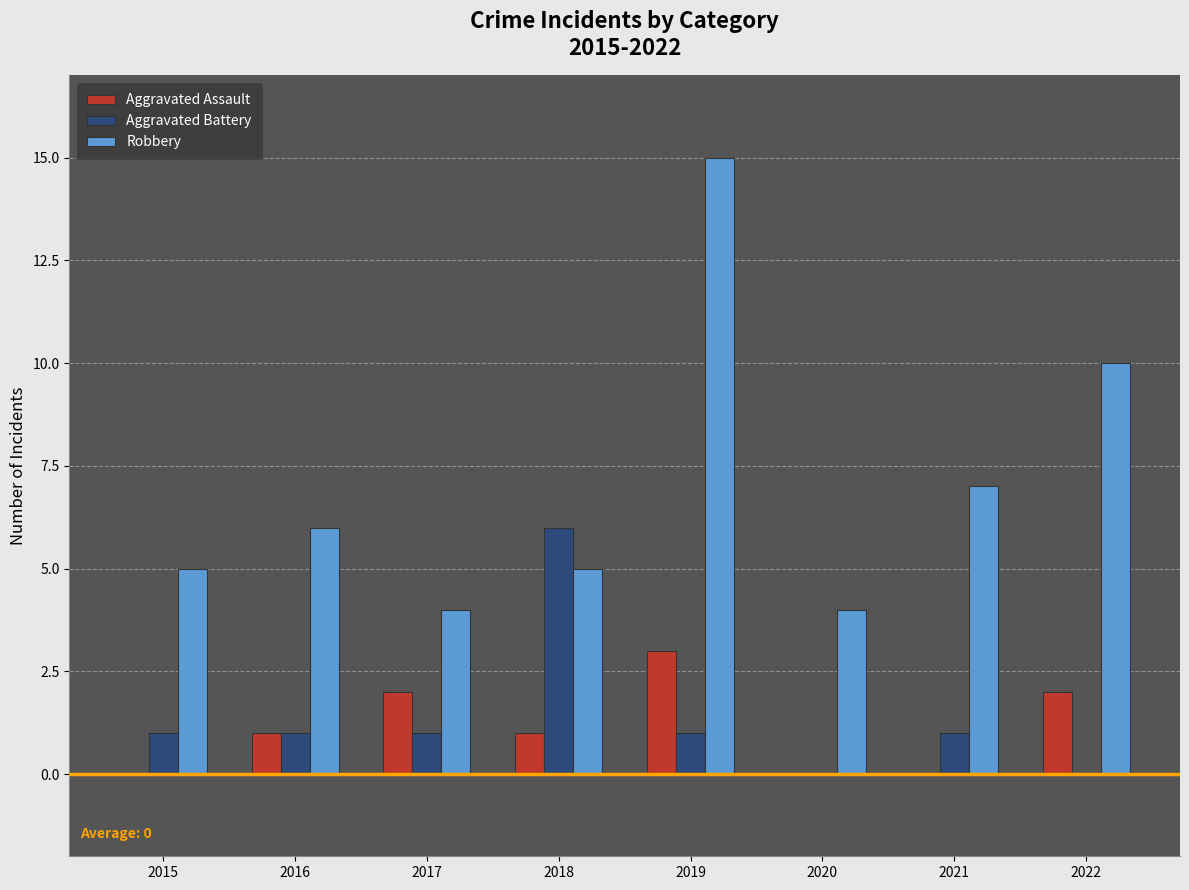

How many groups of bars are there?

8